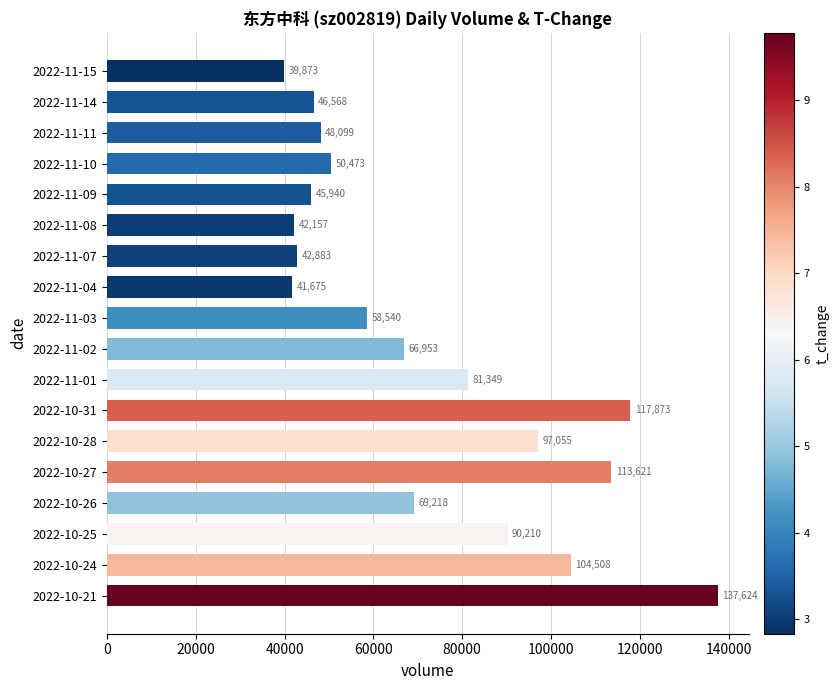

Where is the data nearest to the value 88748?

2022-10-25